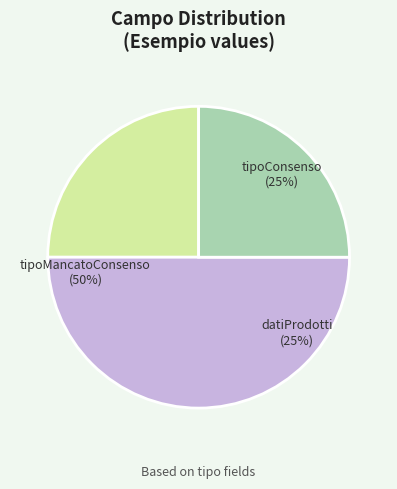

Does datiProdotti represent more than half of the total?

No